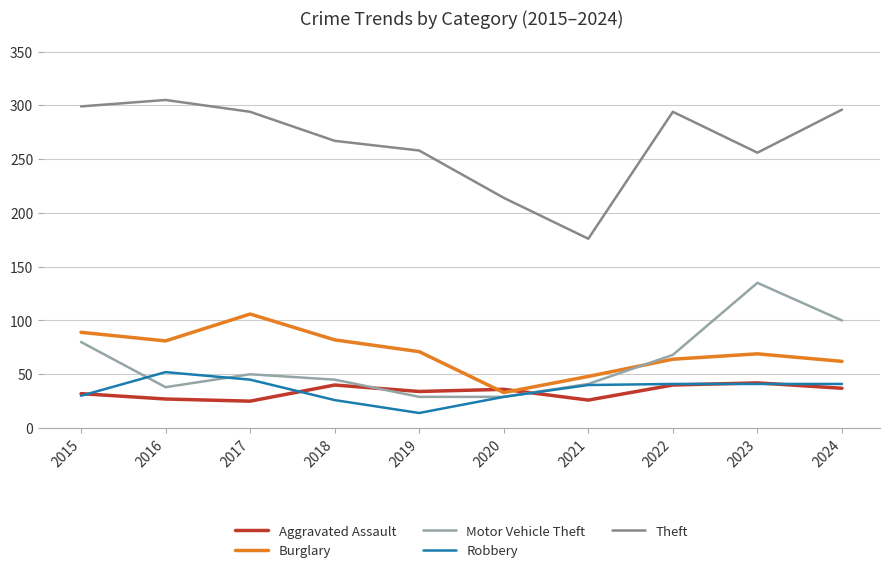

What is the minimum value shown in the chart?

14